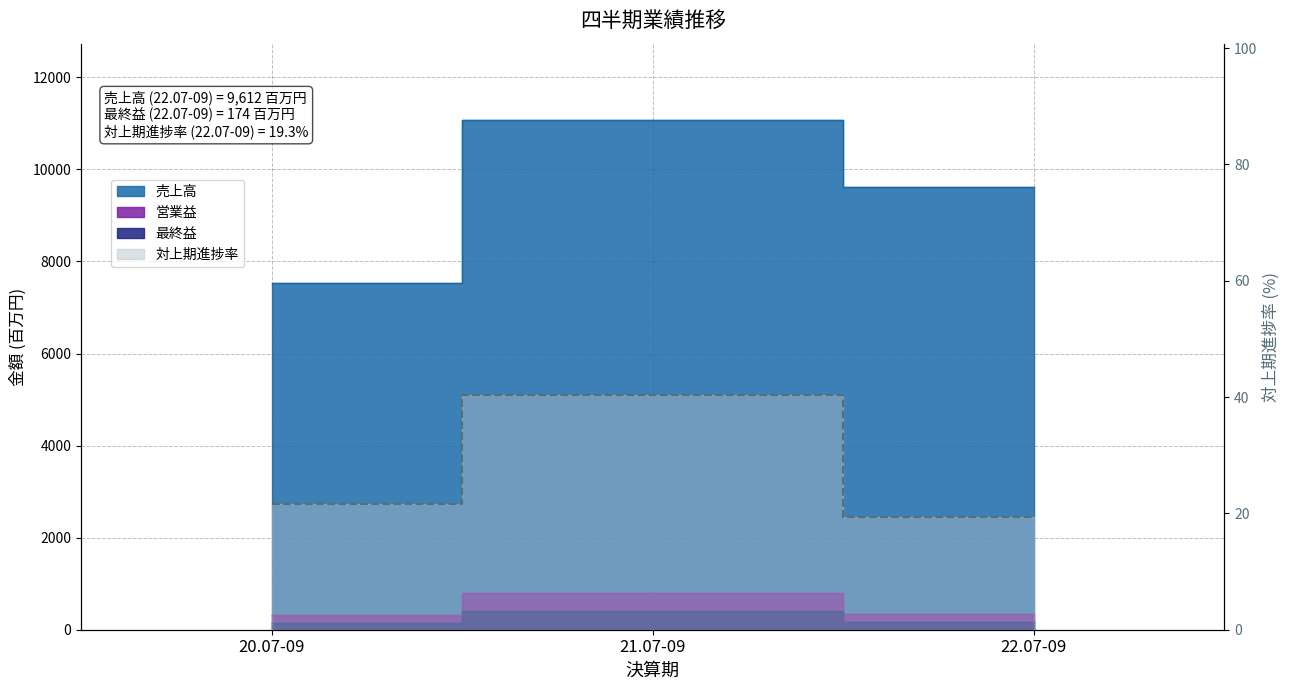

Which series has the largest range (max minus min)?

売上高